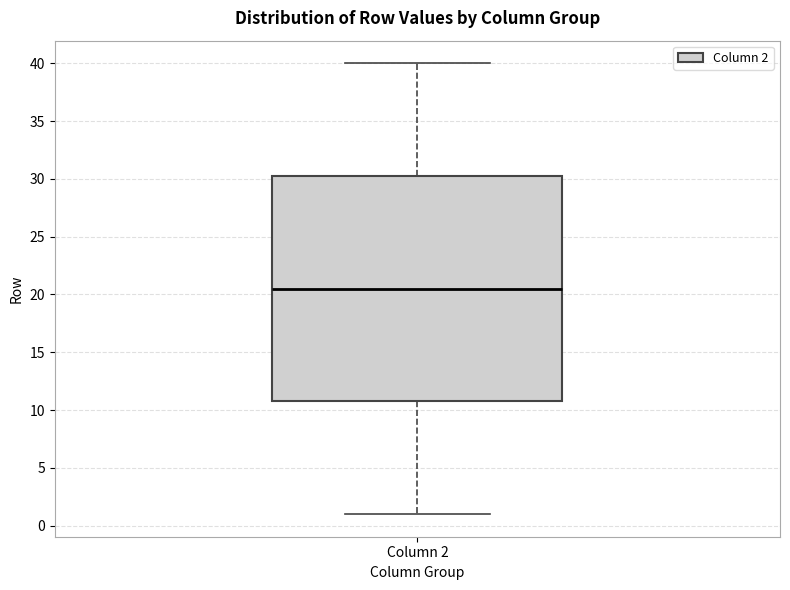

Transcribe this box plot: give where the median line is, the range the box spans, and where the two whiskers end, as read against the y-axis. The values are not printed on the chart, so give them approximately, as read against the axis.

median 20.5, box 11.0 to 30.5, whiskers 1.0 to 40.0